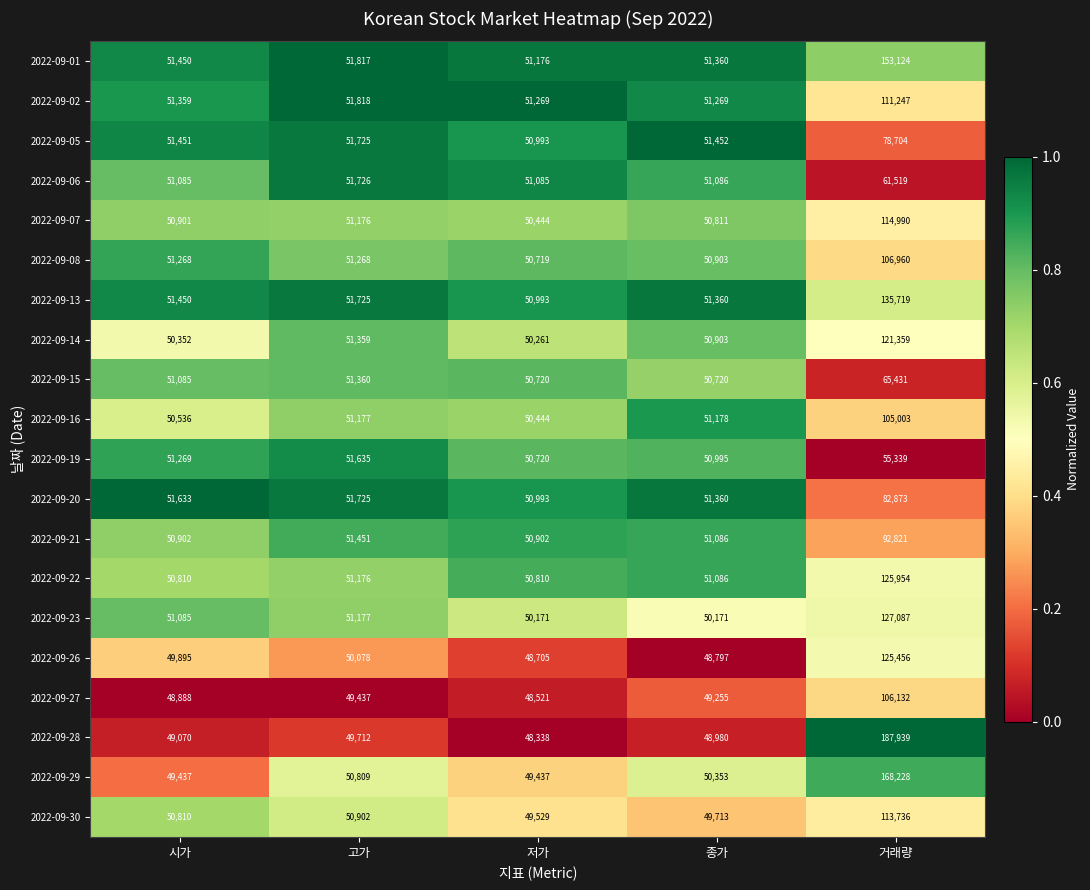

What is the total value across all series at 고가?

1023253